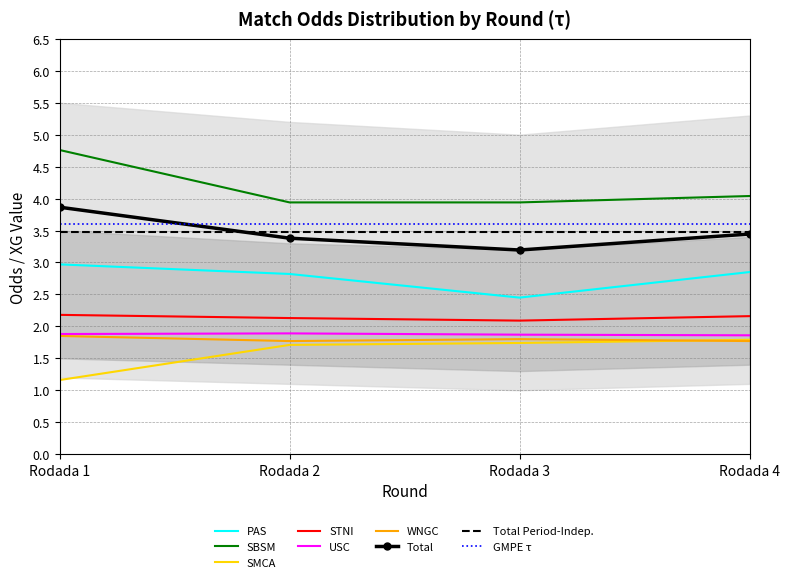

The value of Odd_Corners_A at Rodada 2 is 2.9. True or false?

False